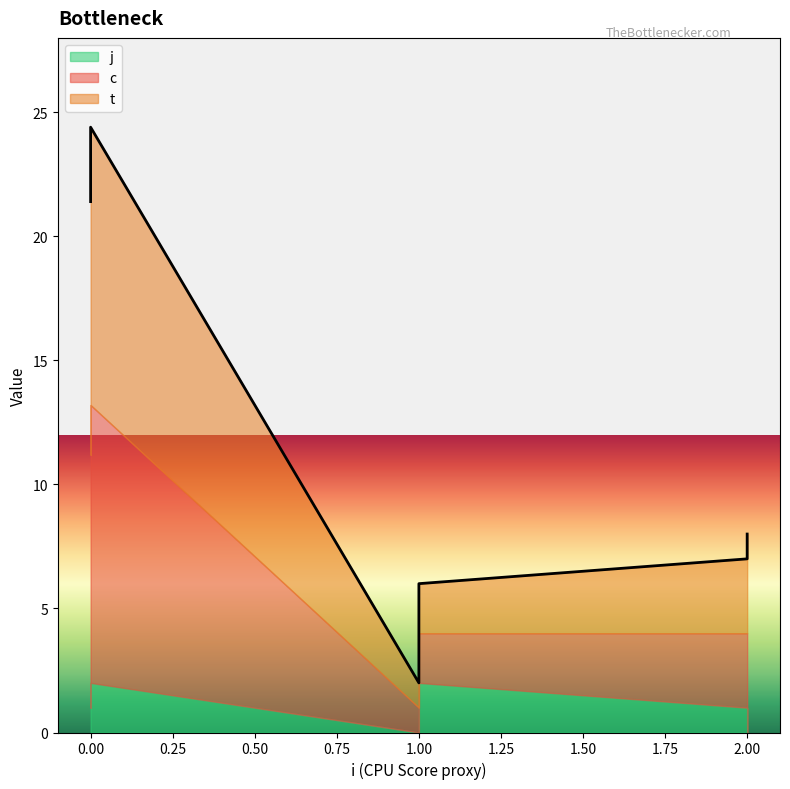

What is the approximate value of c at (1,2)?

2.0